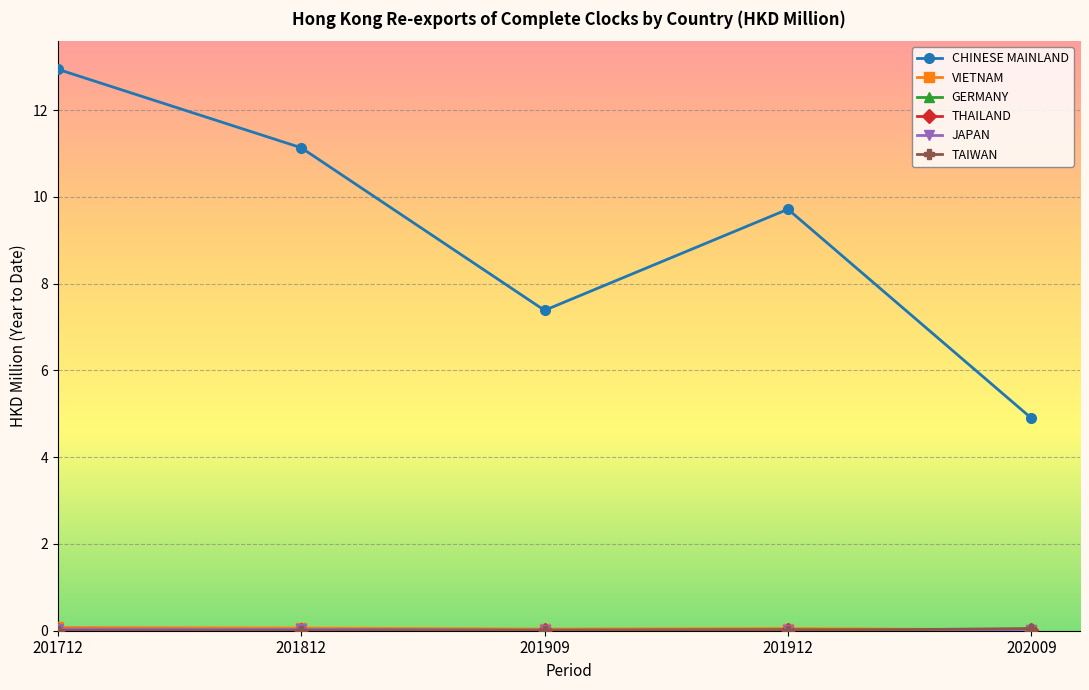

Which series has the widest spread of values?

CHINESE MAINLAND